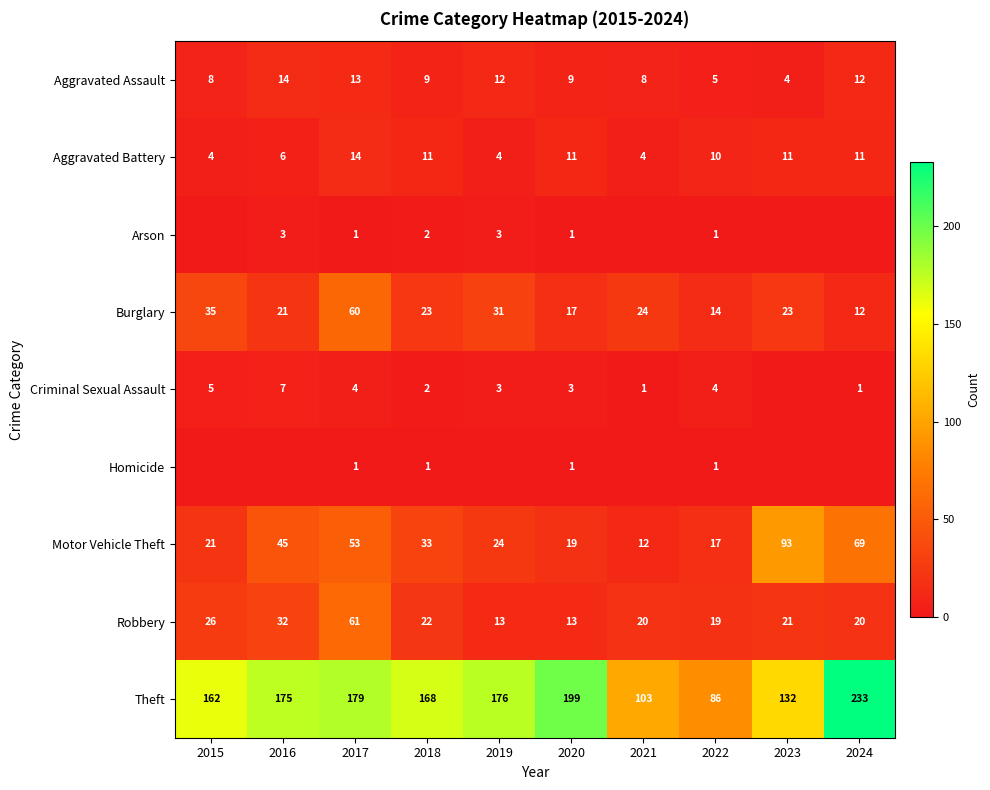

The Motor Vehicle Theft series shows 41 at 2024. True or false?

False